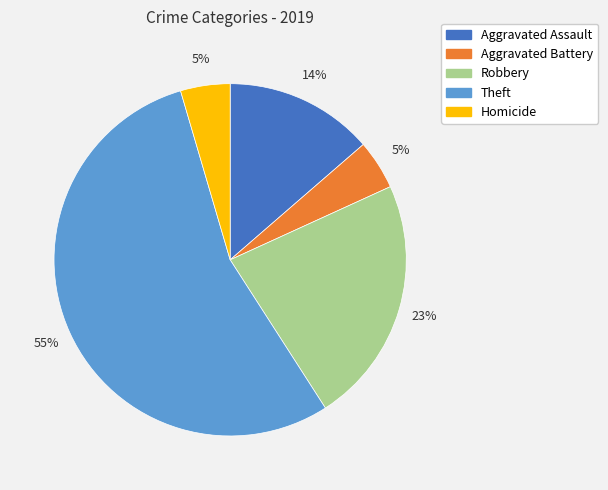

Is the sum of Homicide and Robbery greater than half?

No